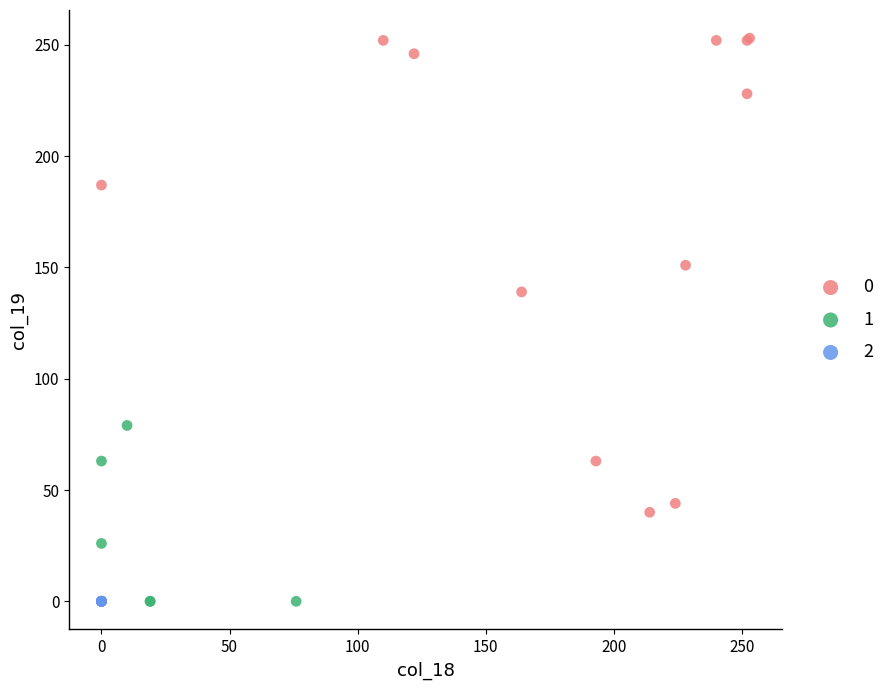

Which series contains the highest Y value?

0